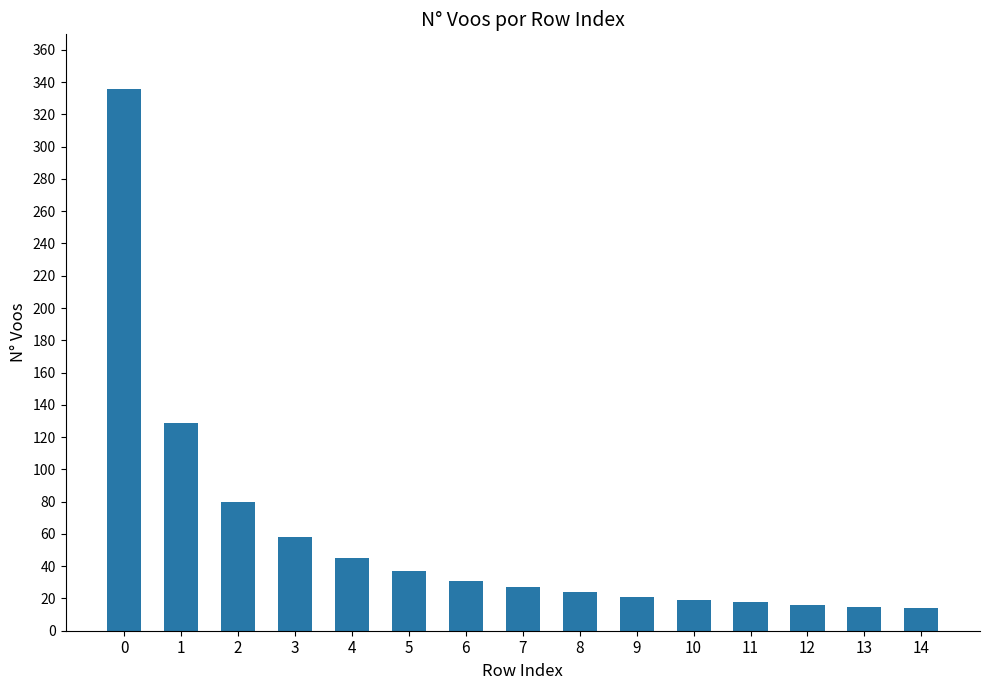

What is the greatest value displayed?

336